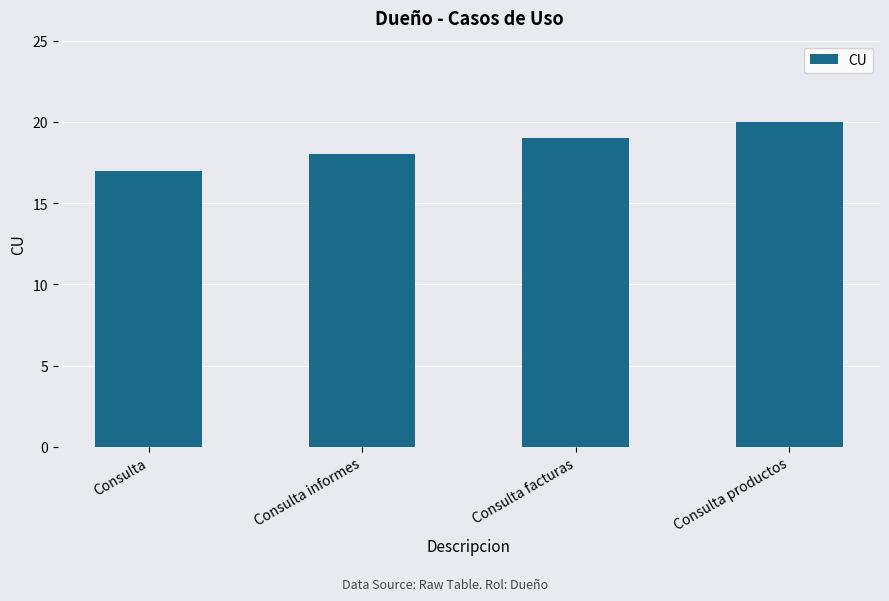

Reading left to right, what are all the values shown in this chart?

Consulta=17	Consulta informes=18	Consulta facturas=19	Consulta productos=20